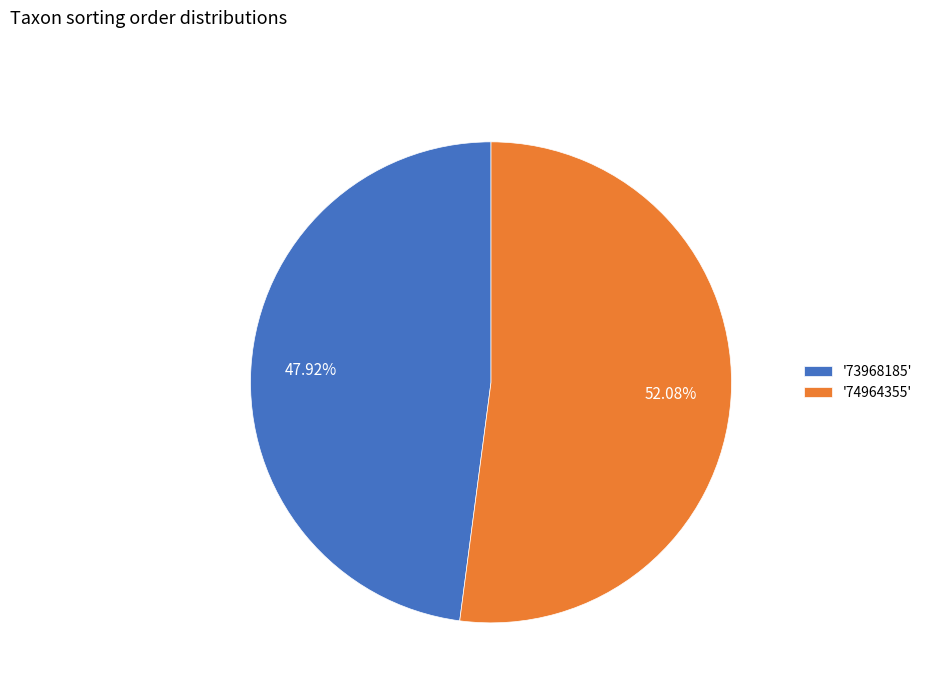

Rank the categories by value from highest to lowest.

'74964355', '73968185'